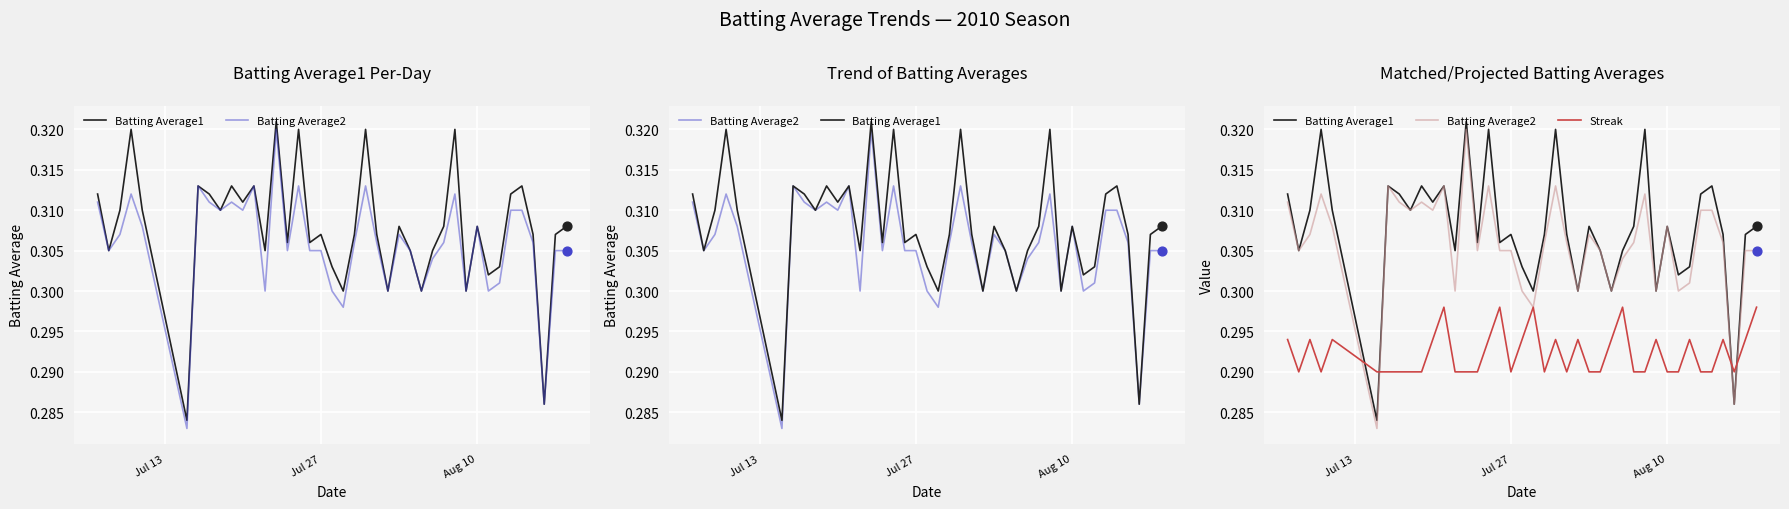

Is the value of Batting Average1 at 18 greater than the value of Streak at 22?

Yes